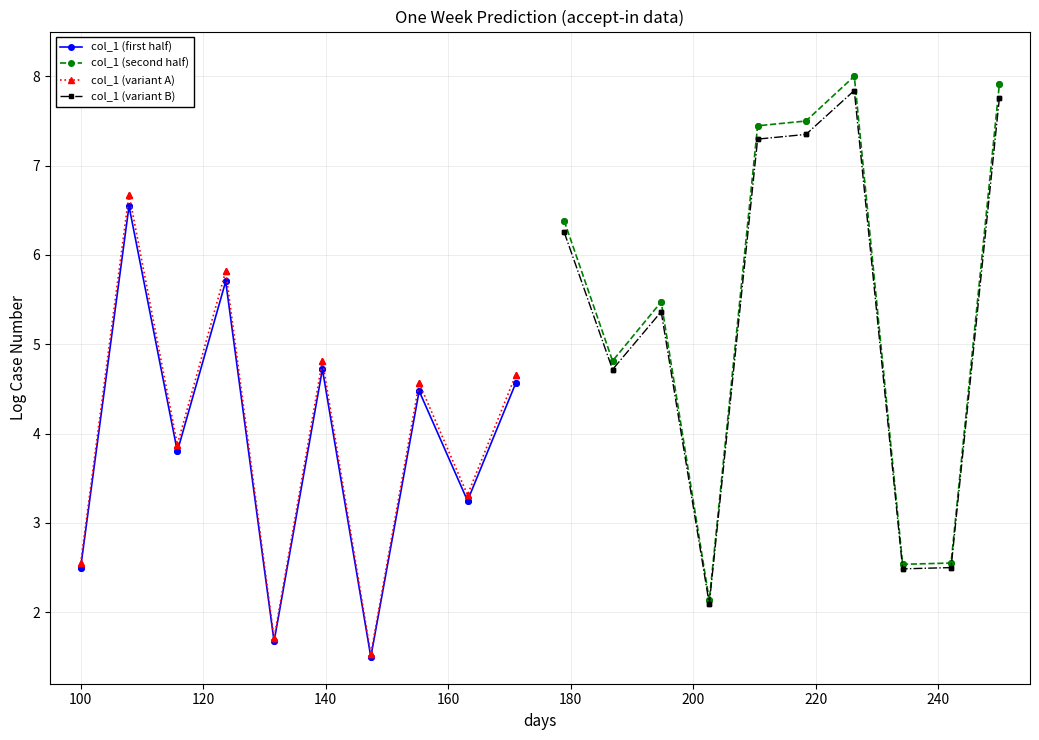

Does the chart have visible grid lines?

Yes